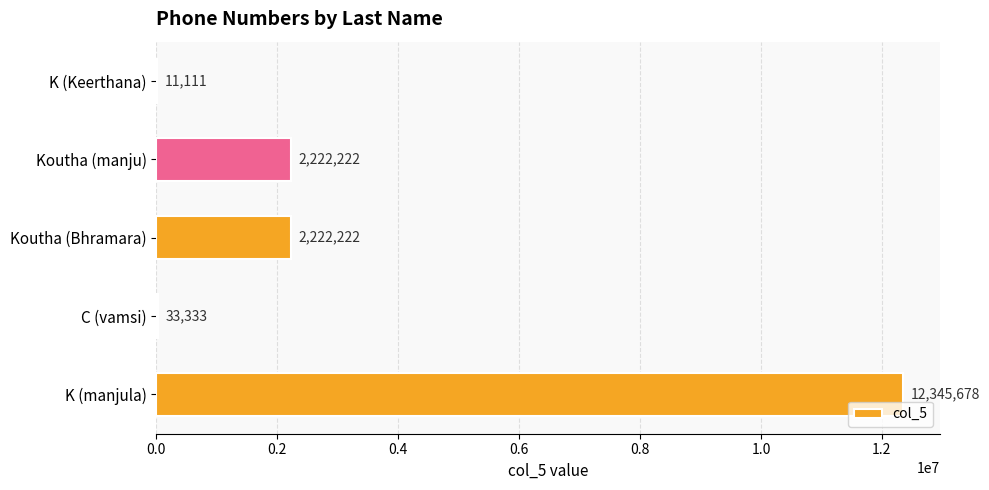

What is the sum of all values?

16834566